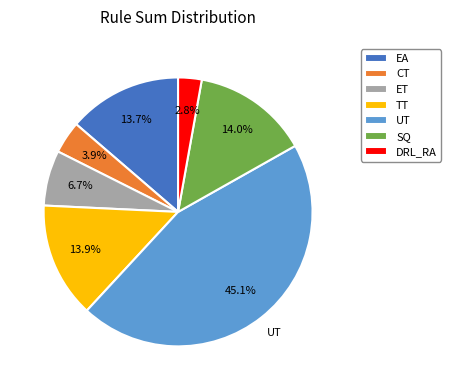

How many slices are in this pie chart?

7